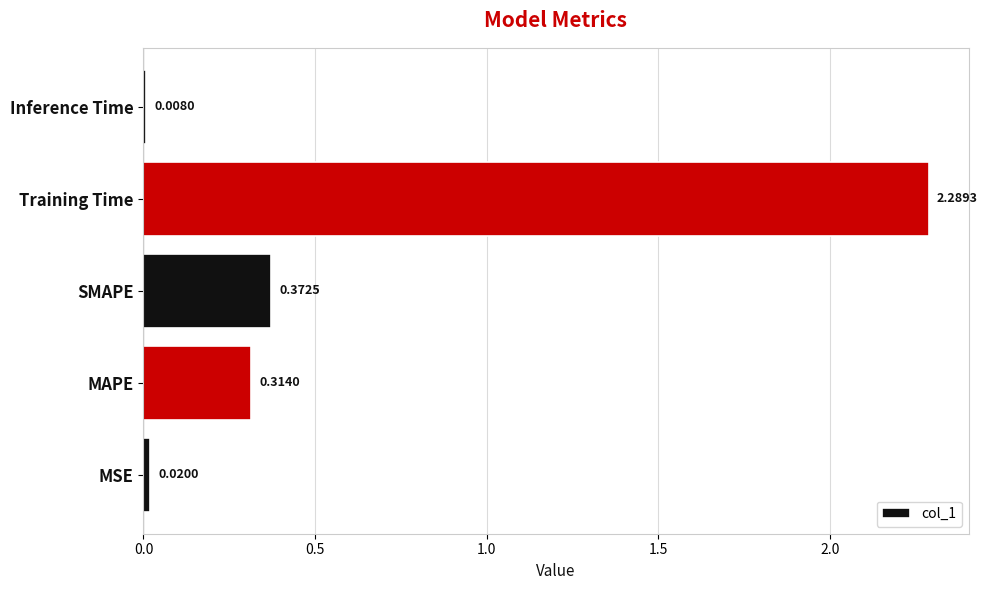

Which label corresponds to the largest value in the chart?

Training Time